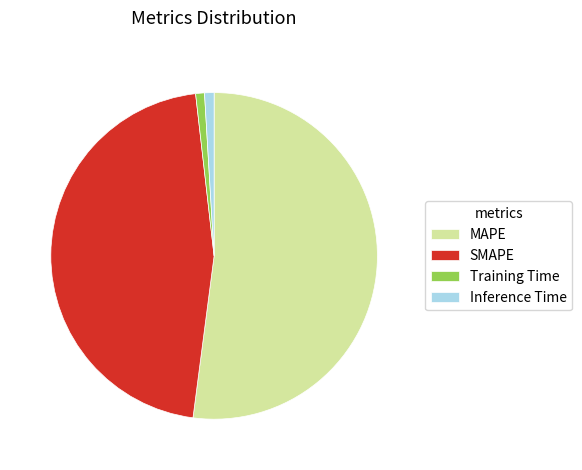

Is the sum of SMAPE and Inference Time greater than half?

No